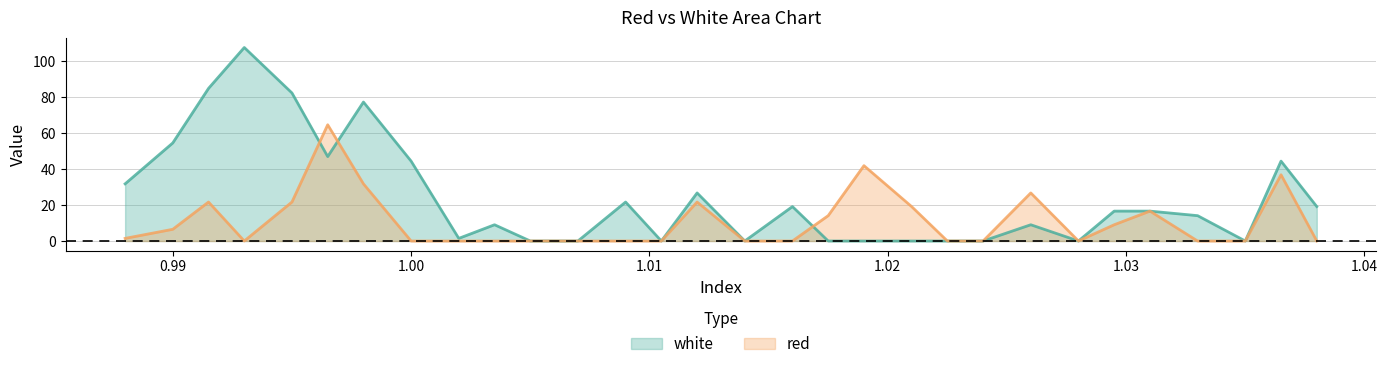

How many times do white and red cross each other?

3